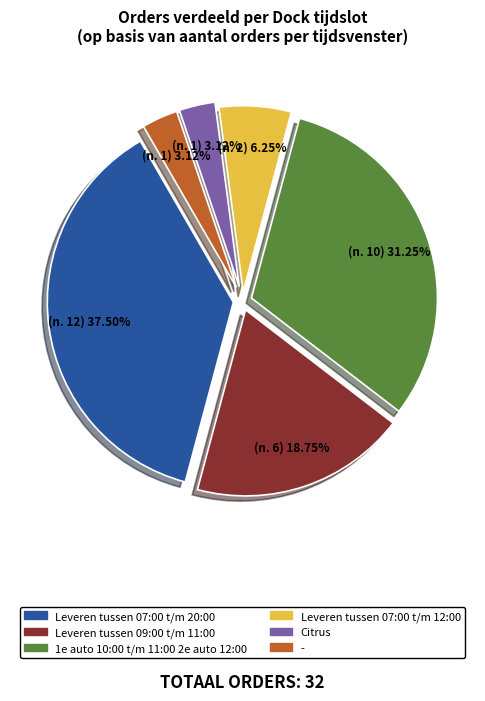

Which category has the biggest portion of the pie?

Leveren tussen 07:00 t/m 20:00